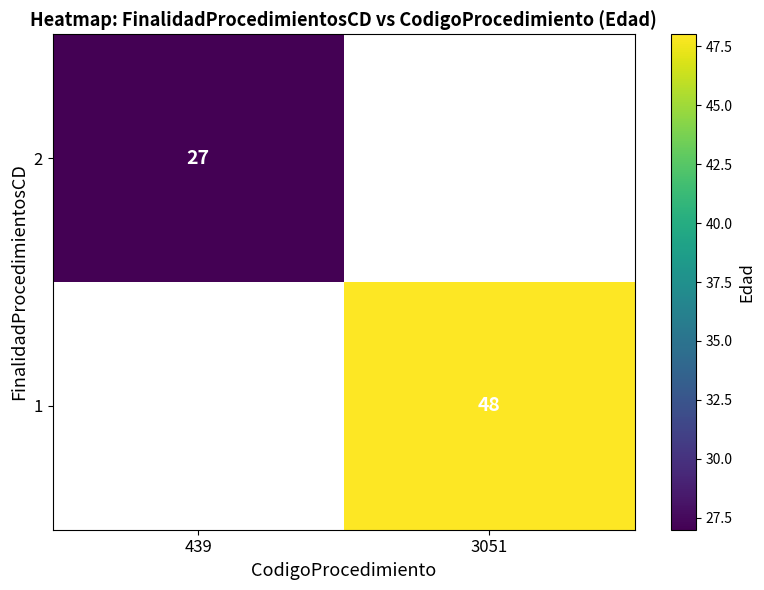

Is it true that 2 equals 44 at 439?

False